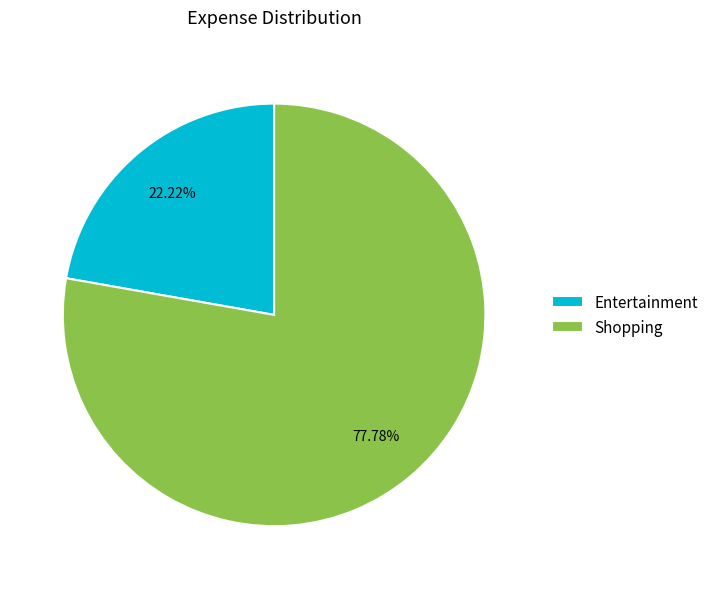

To the nearest percent, what is the combined percentage of Shopping and Entertainment?

100%